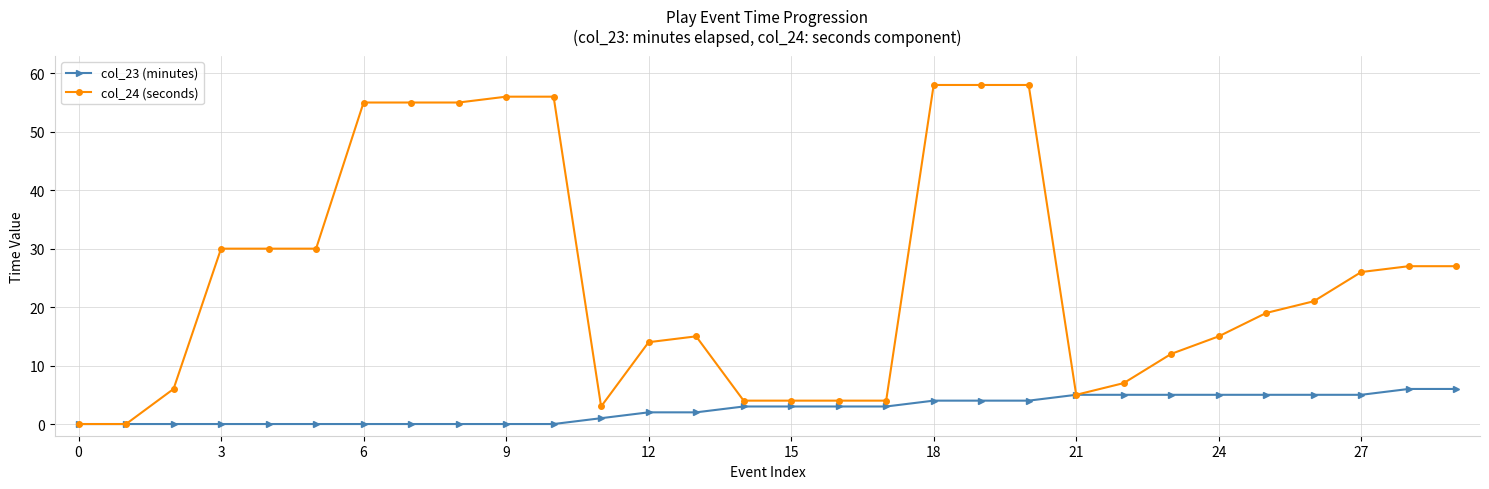

Which series has the widest spread of values?

col_24 (seconds)